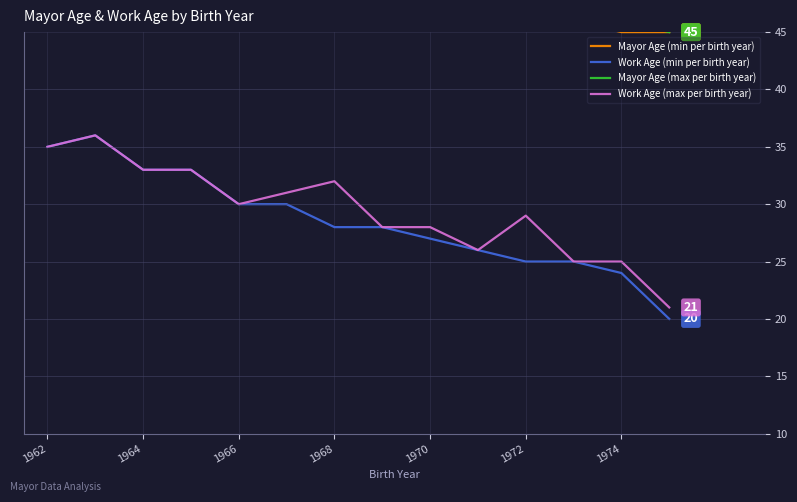

The Mayor Age (min per birth year) series shows 27 at 1962. True or false?

False